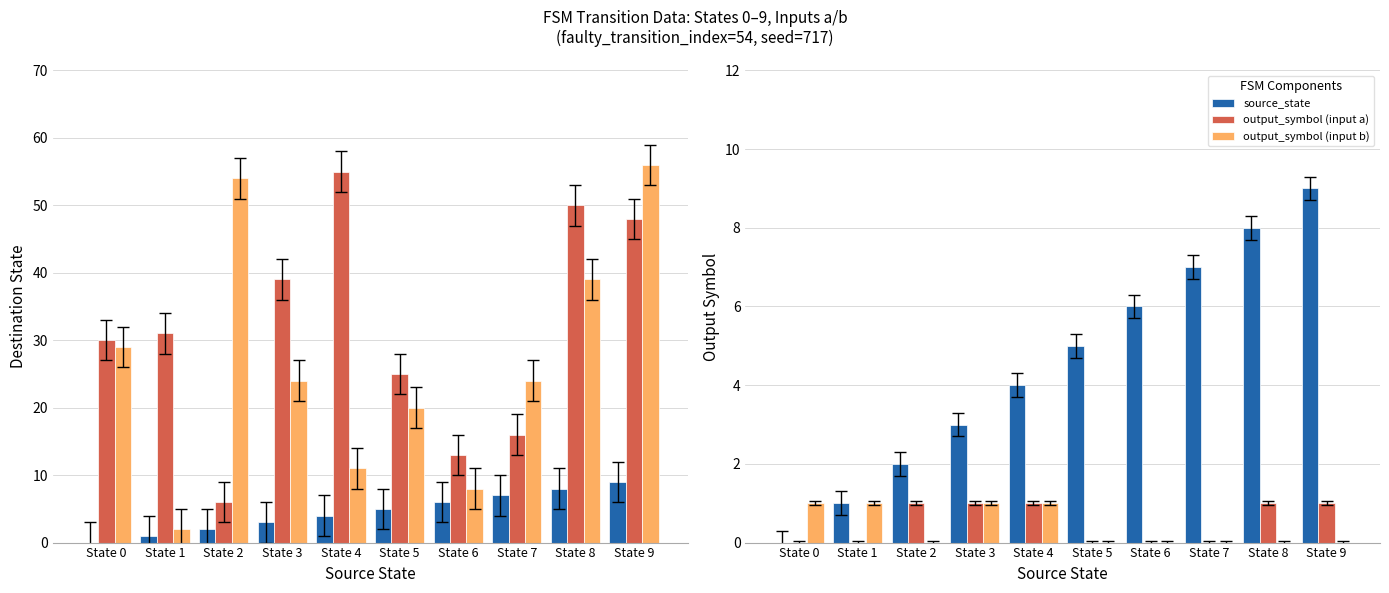

List the labels in order of output_symbol (input a) value, largest first.

State 2, State 3, State 4, State 8, State 9, State 0, State 1, State 5, State 6, State 7